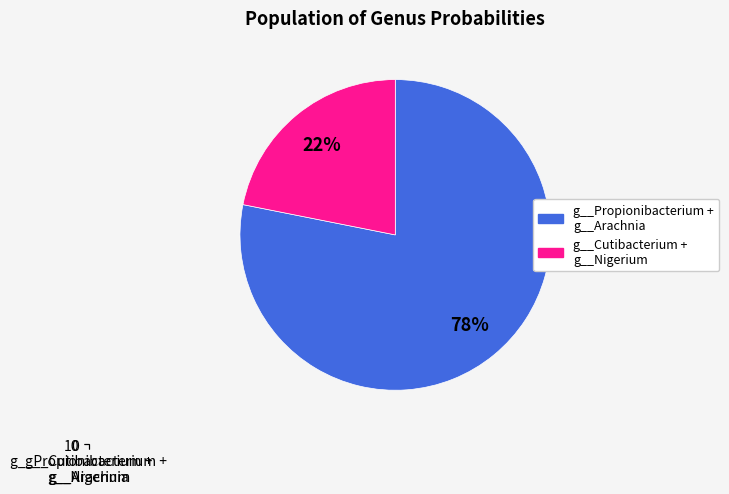

To the nearest percent, what is the difference between the g__Propionibacterium +
g__Arachnia and g__Cutibacterium +
g__Nigerium slice percentages?

56%